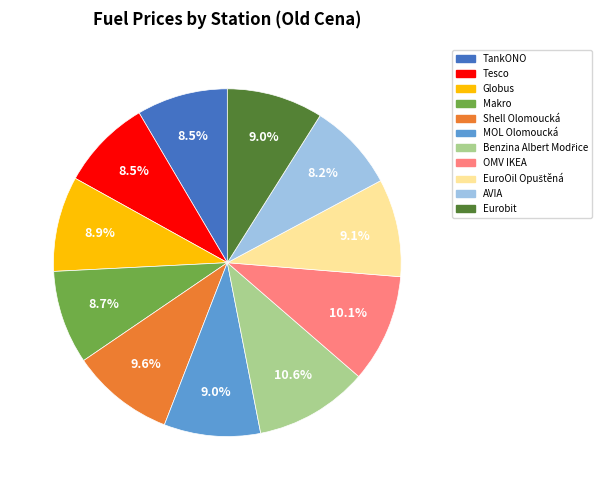

Which has a higher value, OMV IKEA or Eurobit?

OMV IKEA